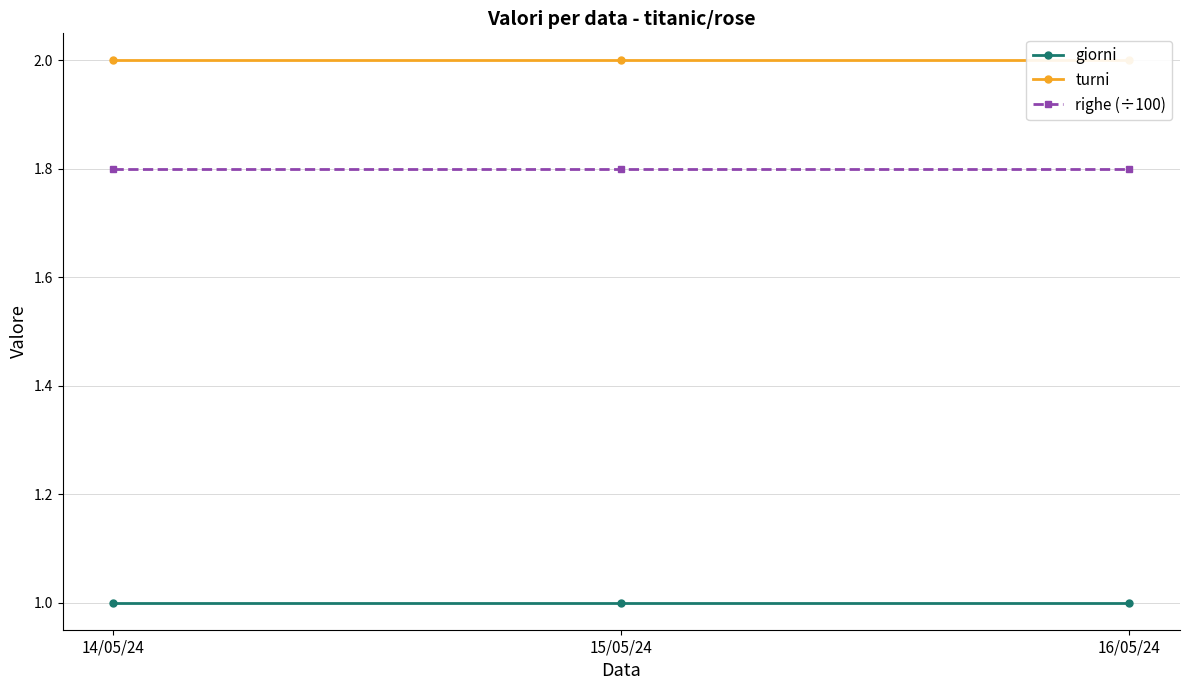

What is the minimum value for righe (÷100)?

1.8